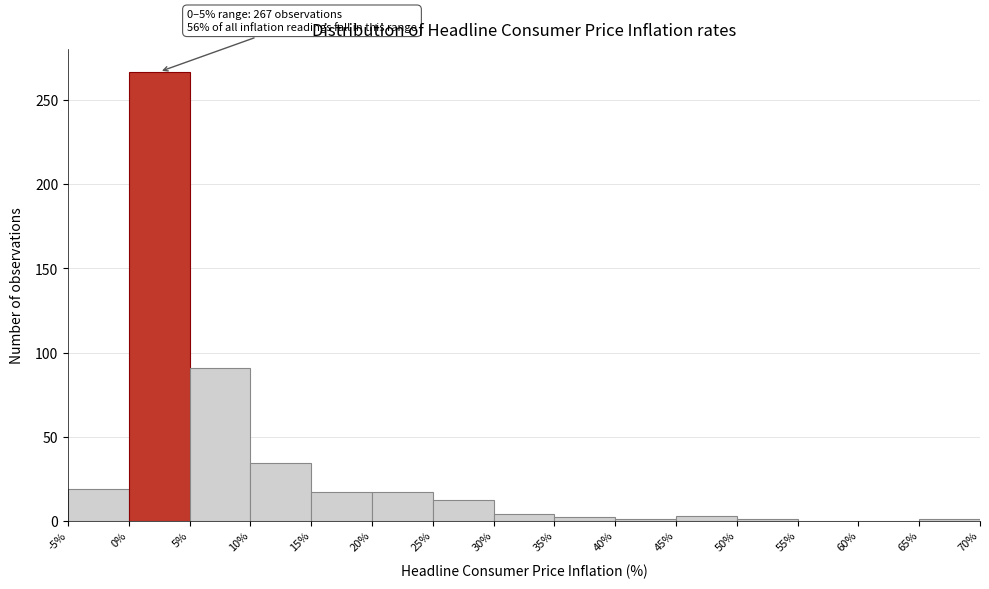

Over which range of the x-axis is the bar tallest?

0% to 5%